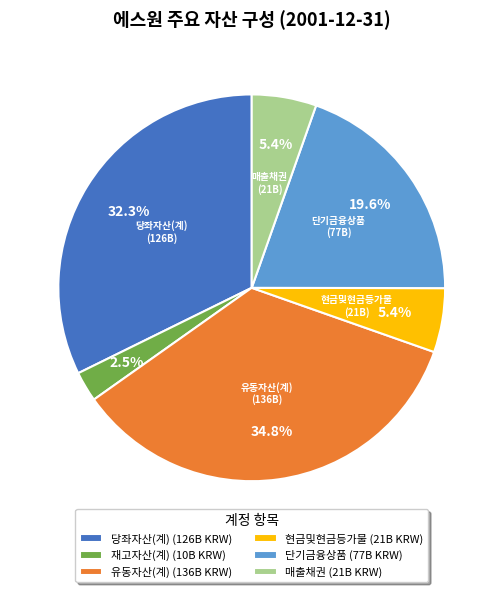

Combined, what portion of the pie is 재고자산(계) and 현금및현금등가물?

7.9%